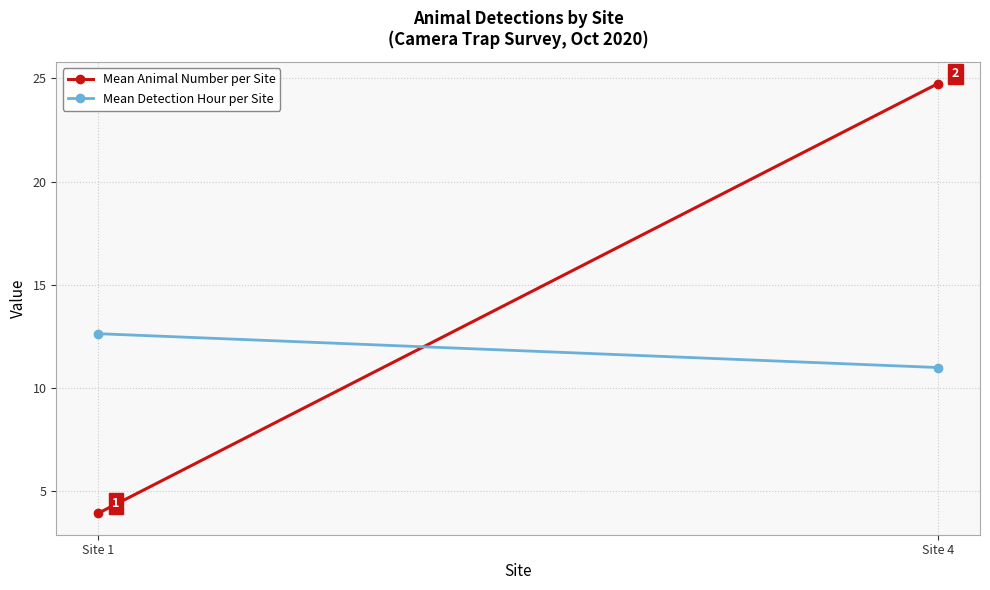

Is the value of Mean Animal Number per Site at Site 1 greater than the value of Mean Detection Hour per Site at Site 1?

No